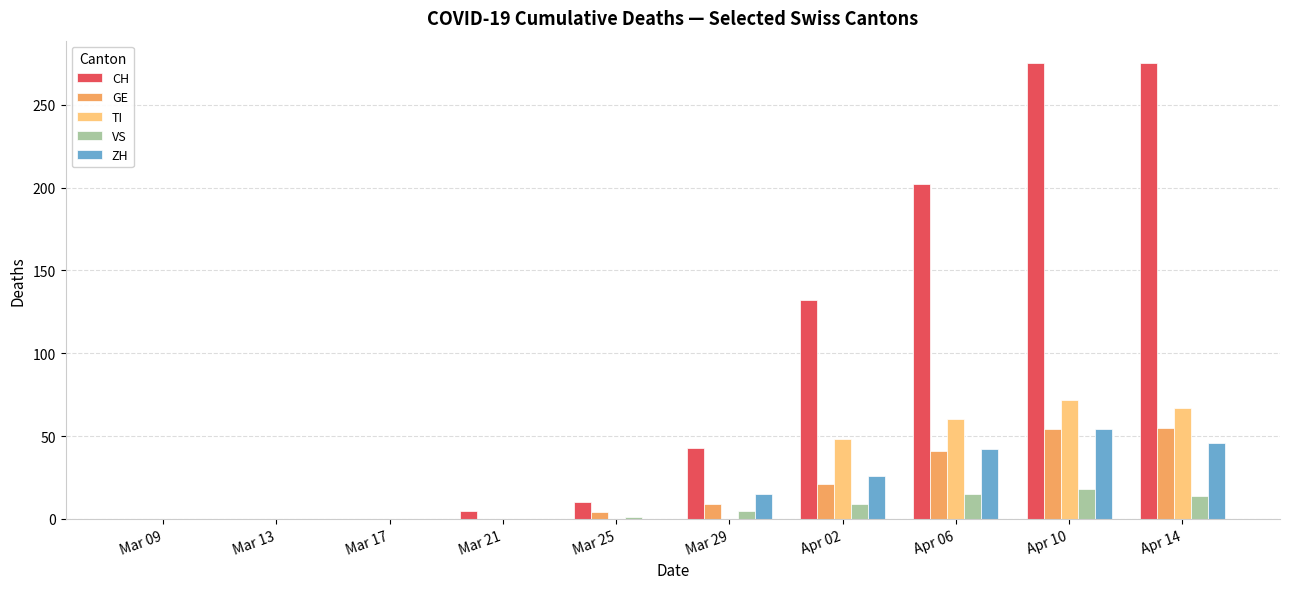

Count the number of data series in this chart.

5